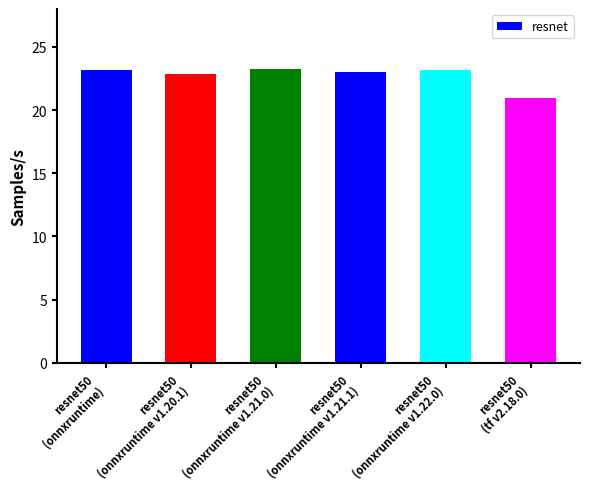

What is the sum of all values?

136.5